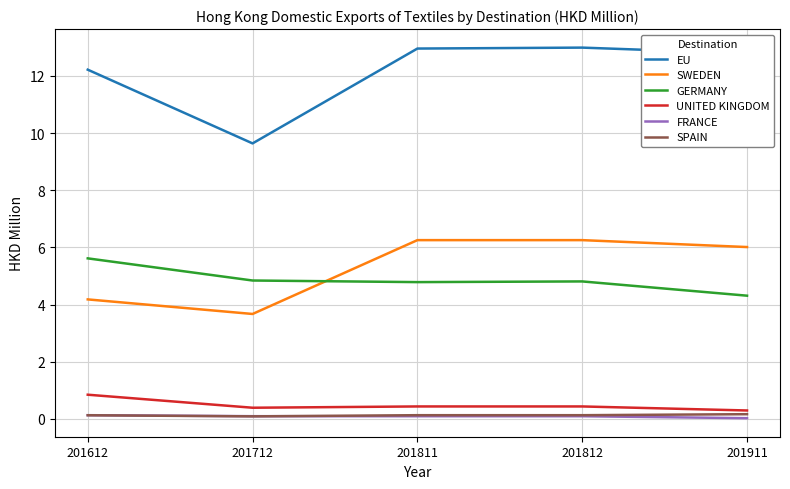

What is the minimum value for EU?

9.6